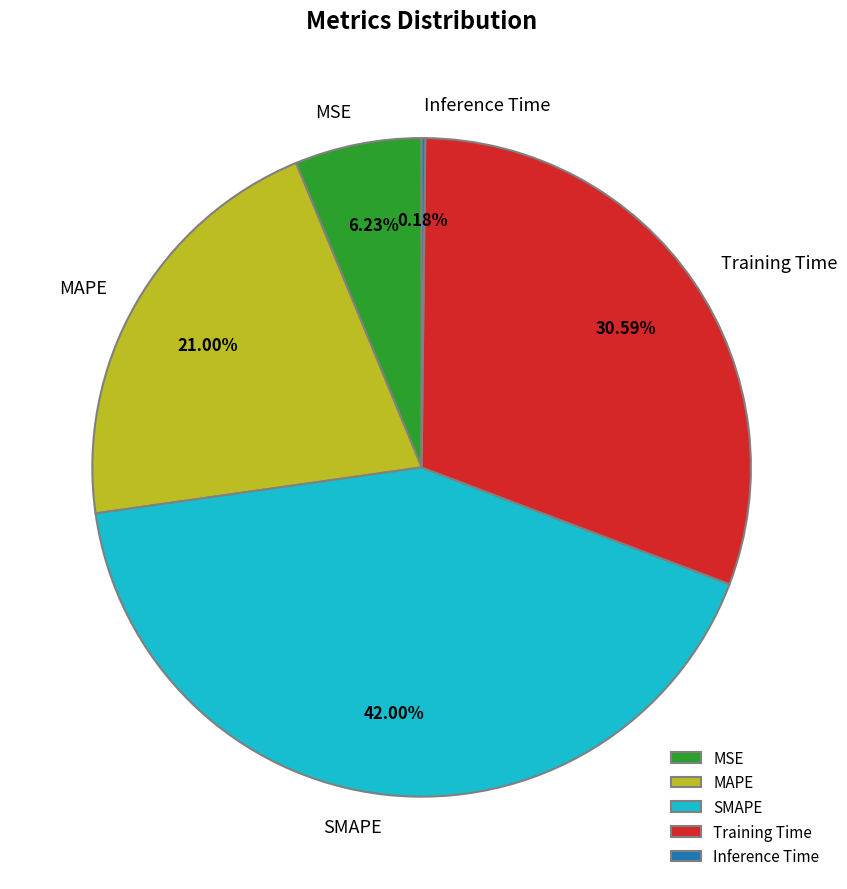

Approximately how many times larger is the value at SMAPE compared to MAPE?

2.0